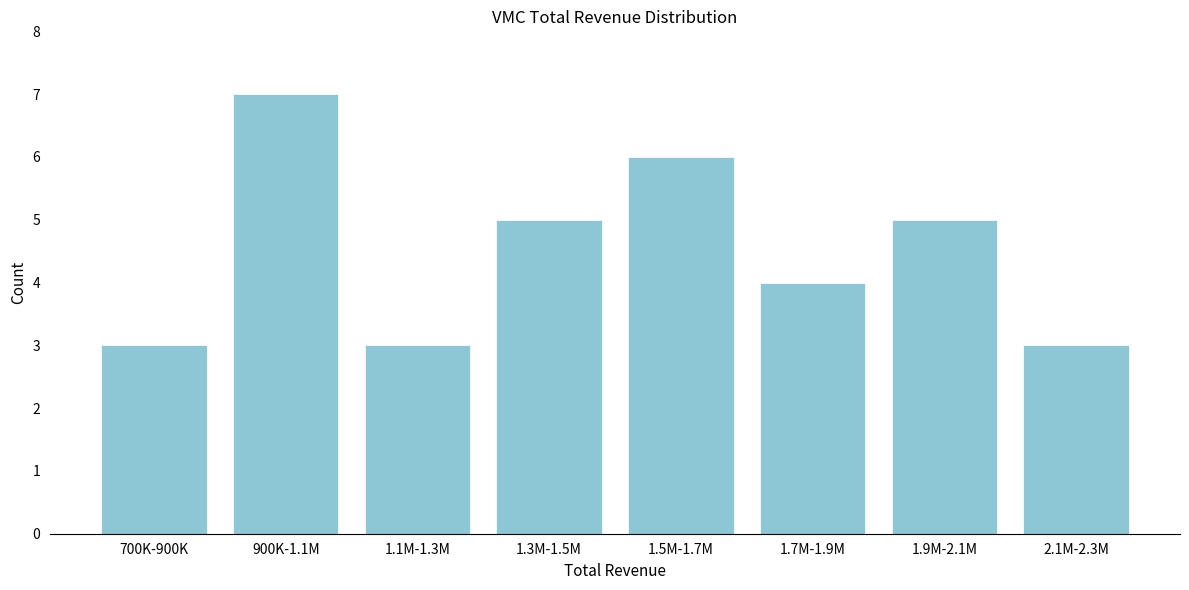

Reading left to right, list all the values displayed in this chart.

3	7	3	5	6	4	5	3